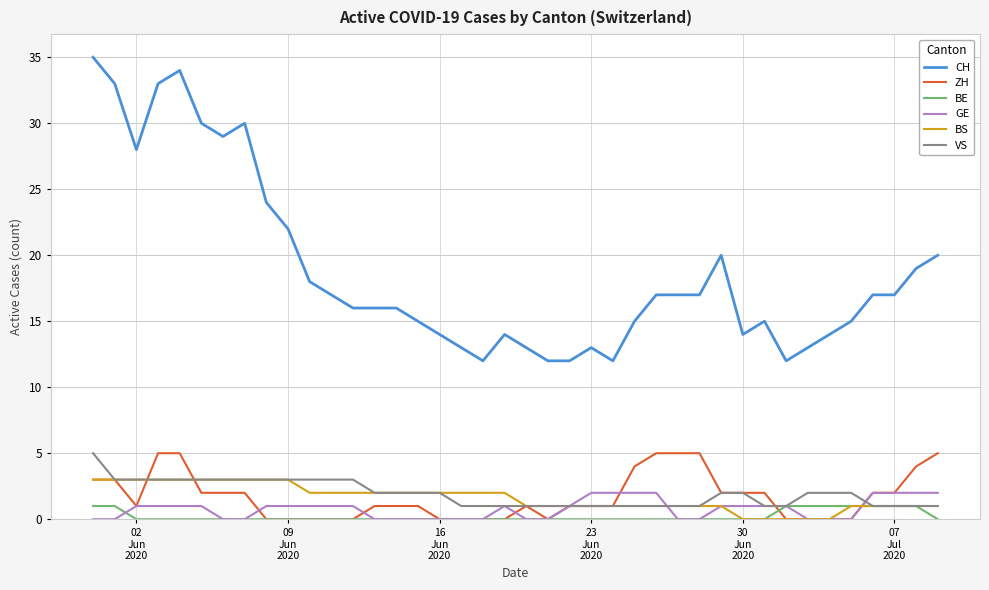

Which series has the widest spread of values?

CH